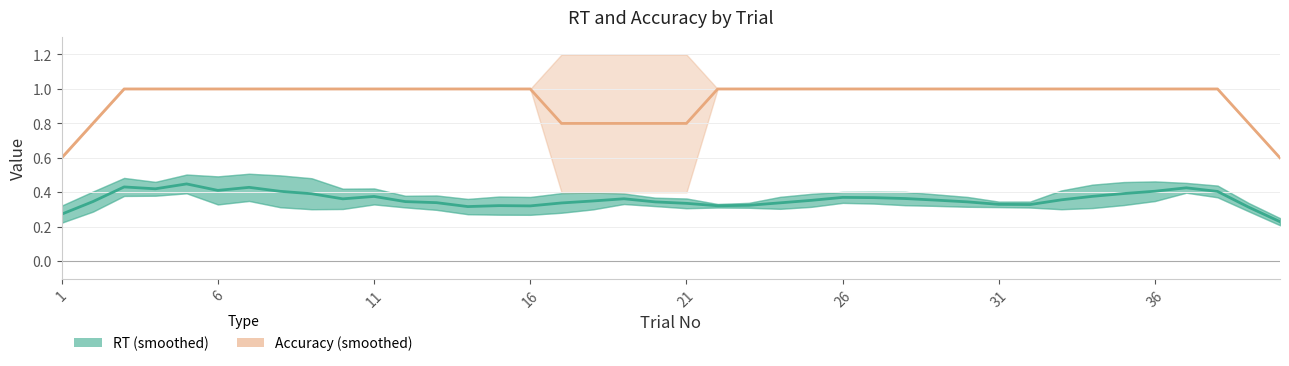

What is the minimum value for RT (smoothed)?

0.2